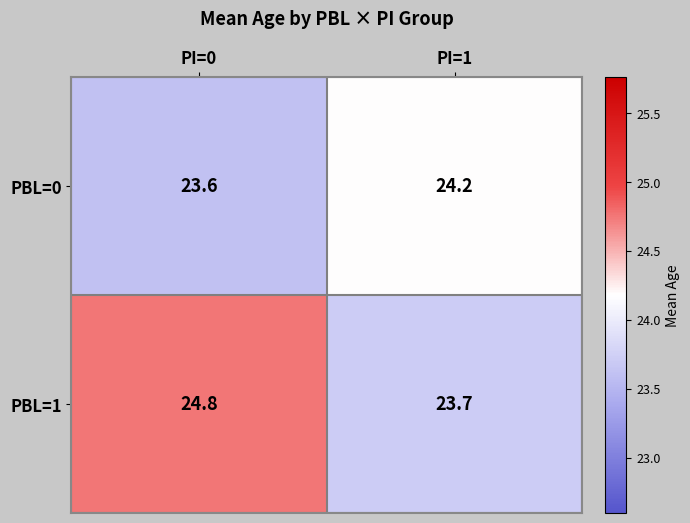

Which category has the highest value in the PBL=1 series?

PI=0